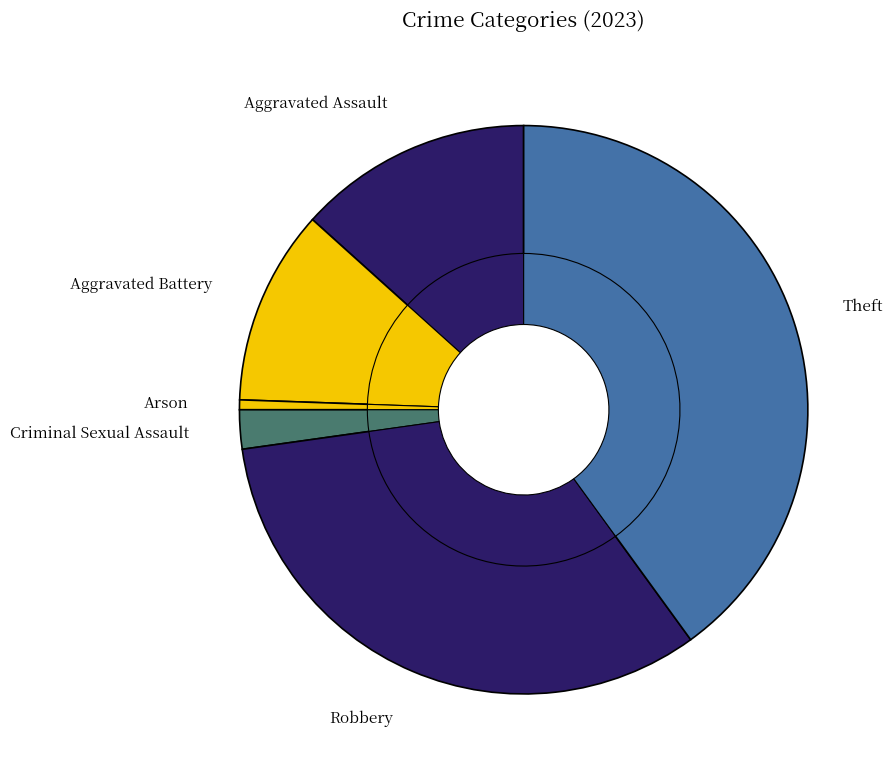

Is the sum of Aggravated Assault and Arson greater than half?

No